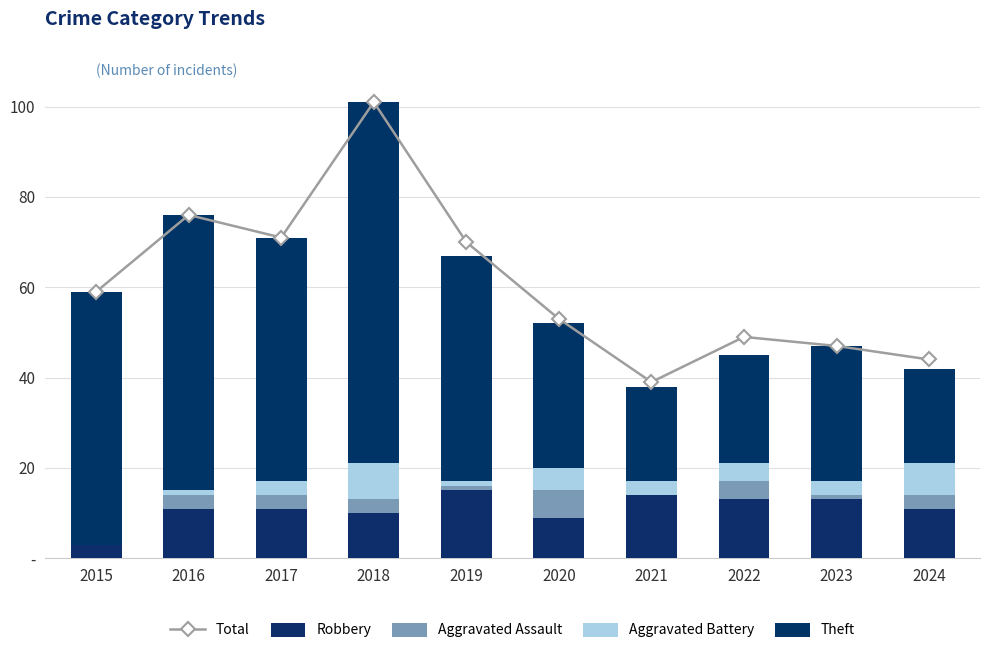

What is the total value across all series at 2022?

94